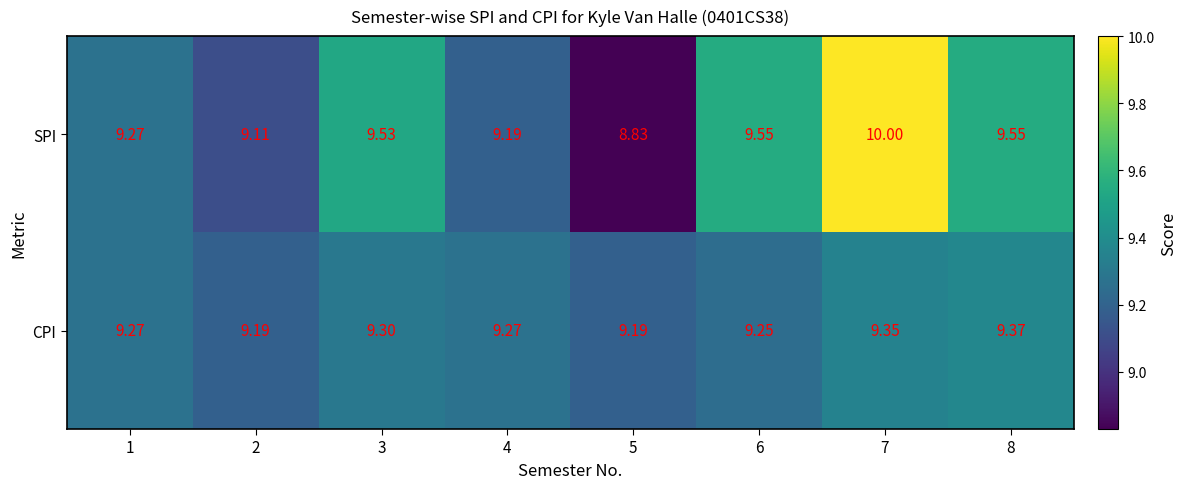

Which series has the largest total across all categories?

SPI